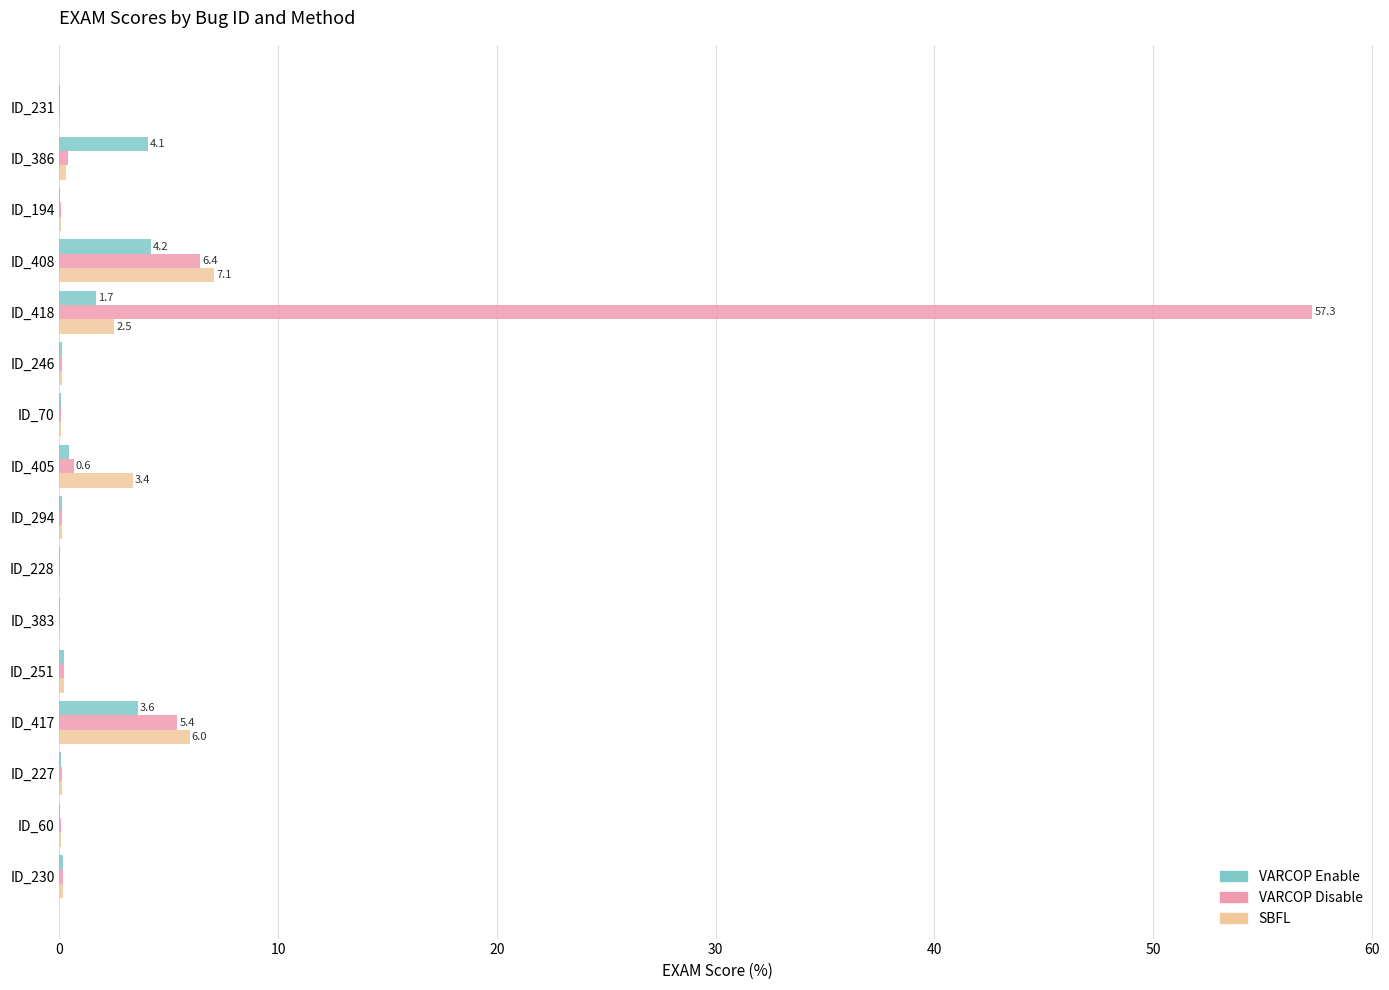

At which category is the sum across all series the highest?

ID_418